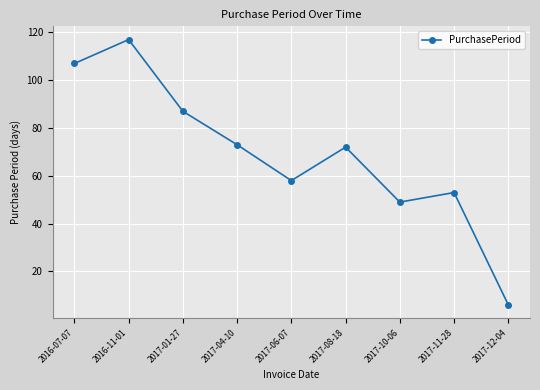

List the labels in order of value, smallest first.

2017-12-04, 2017-10-06, 2017-11-28, 2017-06-07, 2017-08-18, 2017-04-10, 2017-01-27, 2016-07-07, 2016-11-01